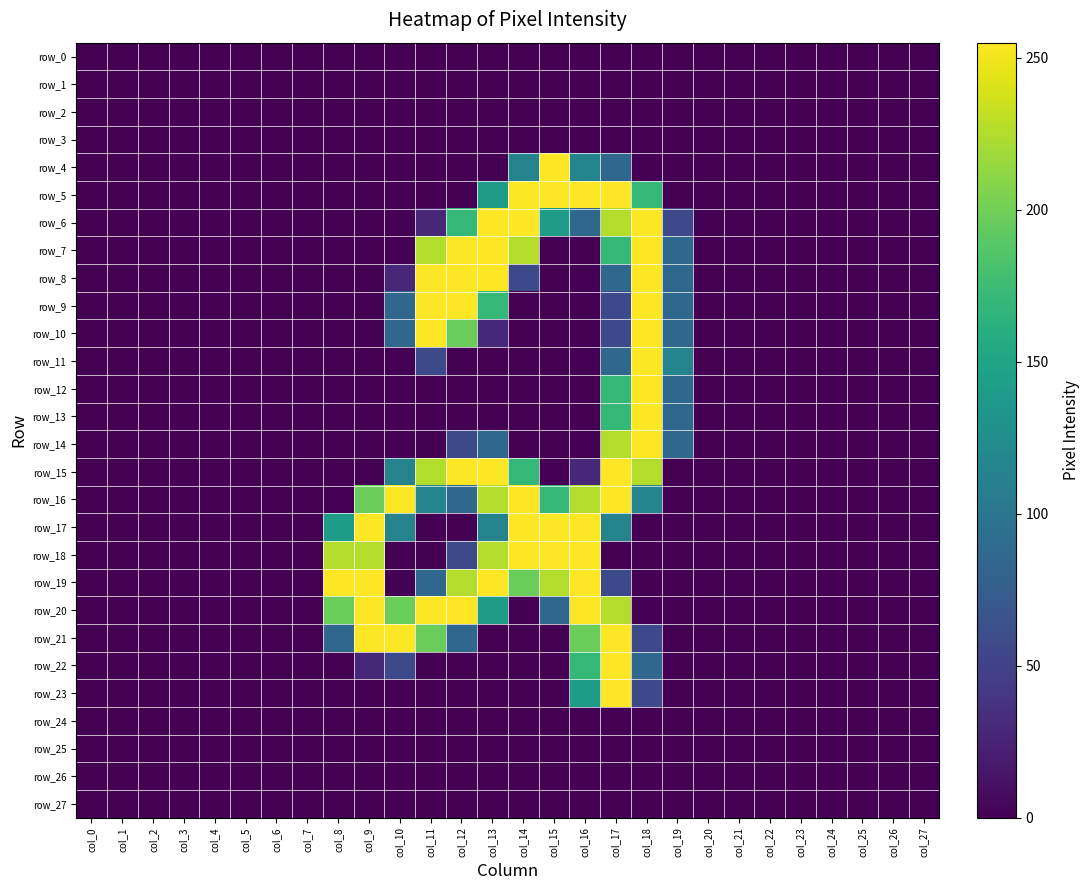

Reading right to left, list all the values displayed in this chart.

row_0: 0	0	0	0	0	0	0	0	0	0	0	0	0	0	0	0	0	0	0	0	0	0	0	0	0	0	0	0
row_1: 0	0	0	0	0	0	0	0	0	0	0	0	0	0	0	0	0	0	0	0	0	0	0	0	0	0	0	0
row_2: 0	0	0	0	0	0	0	0	0	0	0	0	0	0	0	0	0	0	0	0	0	0	0	0	0	0	0	0
row_3: 0	0	0	0	0	0	0	0	0	0	0	0	0	0	0	0	0	0	0	0	0	0	0	0	0	0	0	0
row_4: 0	0	0	0	0	0	0	0	0	0	86	114	255	114	0	0	0	0	0	0	0	0	0	0	0	0	0	0
row_5: 0	0	0	0	0	0	0	0	0	170	255	255	255	255	141	0	0	0	0	0	0	0	0	0	0	0	0	0
row_6: 0	0	0	0	0	0	0	0	57	255	226	86	141	255	255	170	29	0	0	0	0	0	0	0	0	0	0	0
row_7: 0	0	0	0	0	0	0	0	86	255	170	0	0	226	255	255	226	0	0	0	0	0	0	0	0	0	0	0
row_8: 0	0	0	0	0	0	0	0	86	255	86	0	0	57	255	255	255	29	0	0	0	0	0	0	0	0	0	0
row_9: 0	0	0	0	0	0	0	0	86	255	57	0	0	0	170	255	255	86	0	0	0	0	0	0	0	0	0	0
row_10: 0	0	0	0	0	0	0	0	86	255	57	0	0	0	29	198	255	86	0	0	0	0	0	0	0	0	0	0
row_11: 0	0	0	0	0	0	0	0	114	255	86	0	0	0	0	0	57	0	0	0	0	0	0	0	0	0	0	0
row_12: 0	0	0	0	0	0	0	0	86	255	170	0	0	0	0	0	0	0	0	0	0	0	0	0	0	0	0	0
row_13: 0	0	0	0	0	0	0	0	86	255	170	0	0	0	0	0	0	0	0	0	0	0	0	0	0	0	0	0
row_14: 0	0	0	0	0	0	0	0	86	255	226	0	0	0	86	57	0	0	0	0	0	0	0	0	0	0	0	0
row_15: 0	0	0	0	0	0	0	0	0	226	255	29	0	170	255	255	226	114	0	0	0	0	0	0	0	0	0	0
row_16: 0	0	0	0	0	0	0	0	0	114	255	226	170	255	226	86	114	255	198	0	0	0	0	0	0	0	0	0
row_17: 0	0	0	0	0	0	0	0	0	0	114	255	255	255	114	0	0	114	255	141	0	0	0	0	0	0	0	0
row_18: 0	0	0	0	0	0	0	0	0	0	0	255	255	255	226	57	0	0	226	226	0	0	0	0	0	0	0	0
row_19: 0	0	0	0	0	0	0	0	0	0	57	255	226	198	255	226	86	0	255	255	0	0	0	0	0	0	0	0
row_20: 0	0	0	0	0	0	0	0	0	0	226	255	86	0	141	255	255	198	255	198	0	0	0	0	0	0	0	0
row_21: 0	0	0	0	0	0	0	0	0	57	255	198	0	0	0	86	198	255	255	86	0	0	0	0	0	0	0	0
row_22: 0	0	0	0	0	0	0	0	0	86	255	170	0	0	0	0	0	57	29	0	0	0	0	0	0	0	0	0
row_23: 0	0	0	0	0	0	0	0	0	57	255	141	0	0	0	0	0	0	0	0	0	0	0	0	0	0	0	0
row_24: 0	0	0	0	0	0	0	0	0	0	0	0	0	0	0	0	0	0	0	0	0	0	0	0	0	0	0	0
row_25: 0	0	0	0	0	0	0	0	0	0	0	0	0	0	0	0	0	0	0	0	0	0	0	0	0	0	0	0
row_26: 0	0	0	0	0	0	0	0	0	0	0	0	0	0	0	0	0	0	0	0	0	0	0	0	0	0	0	0
row_27: 0	0	0	0	0	0	0	0	0	0	0	0	0	0	0	0	0	0	0	0	0	0	0	0	0	0	0	0